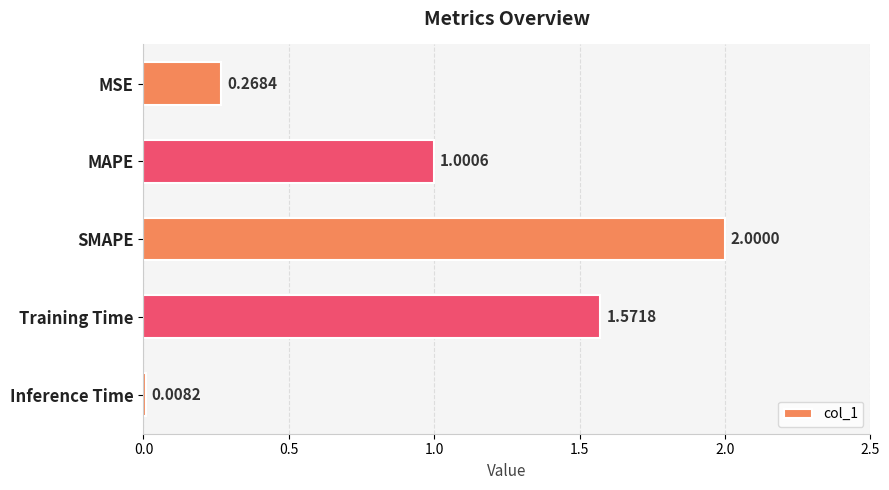

How many data points are above 1?

3